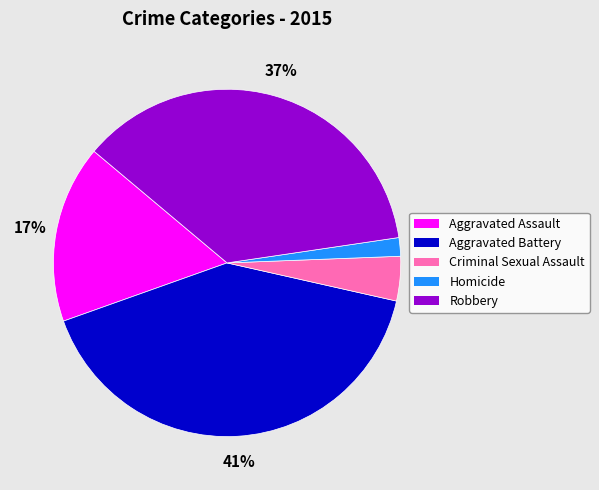

Is the sum of Aggravated Battery and Robbery greater than half?

Yes